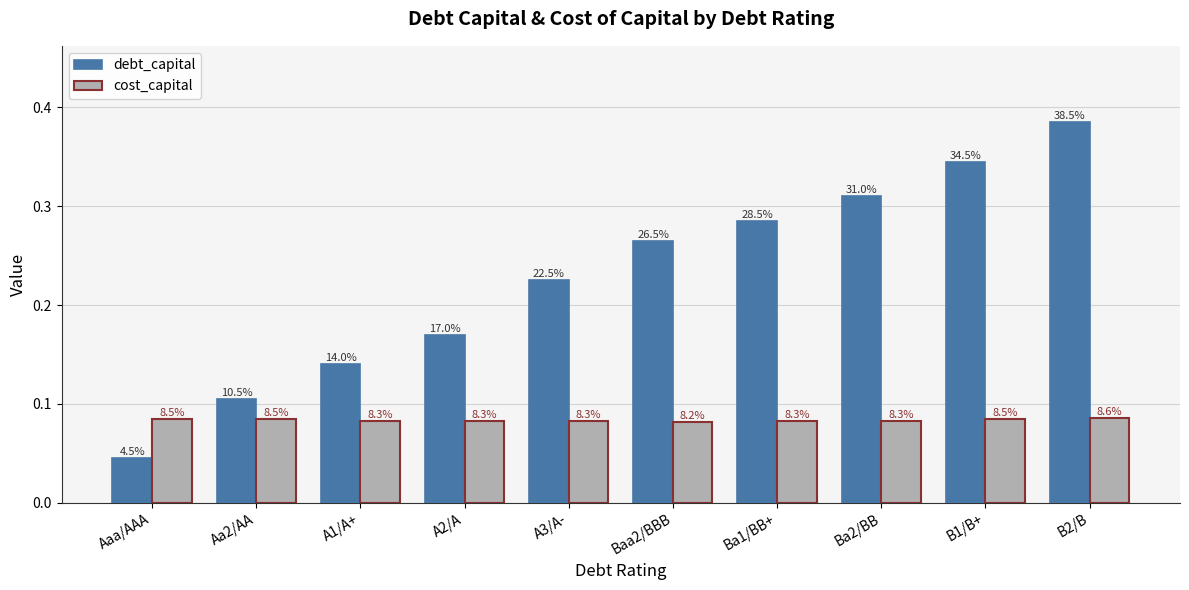

How many bars are there in each group?

2